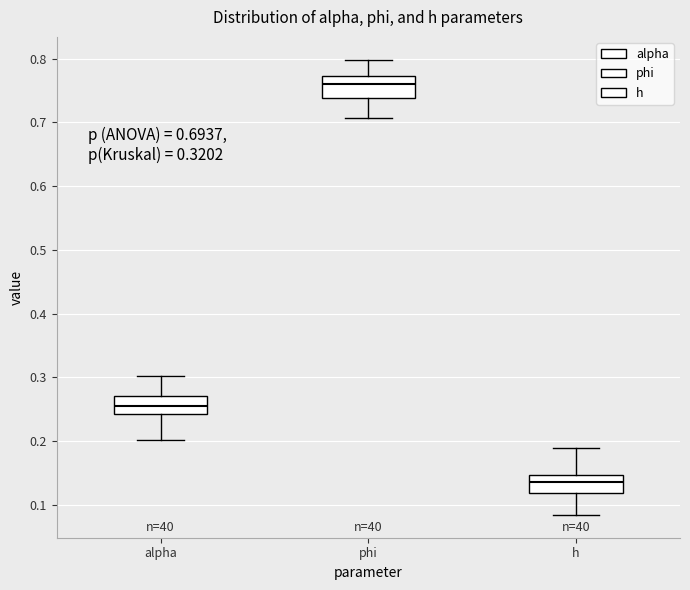

Which box's median line is the lowest?

h